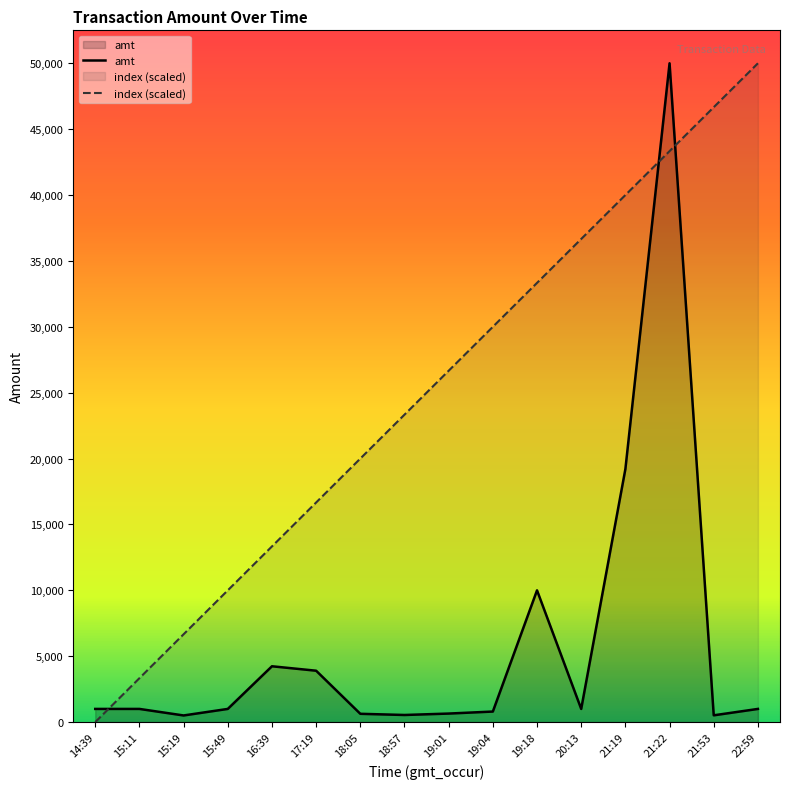

At which category is the sum across all series the highest?

21:22